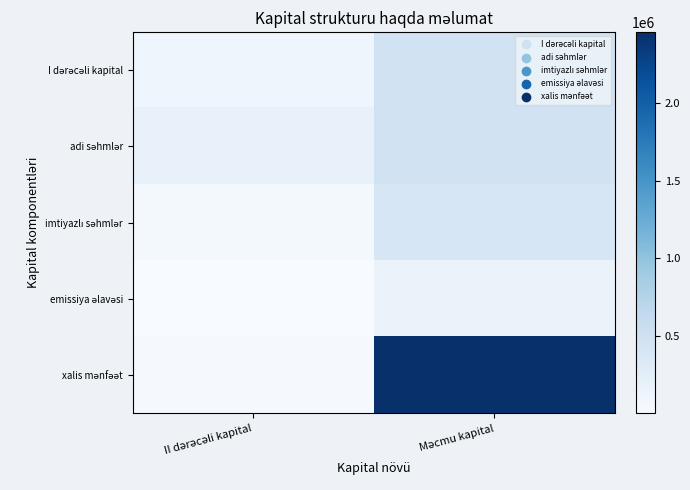

What is the spread (max minus min) of values at II dərəcəli kapital?

185050